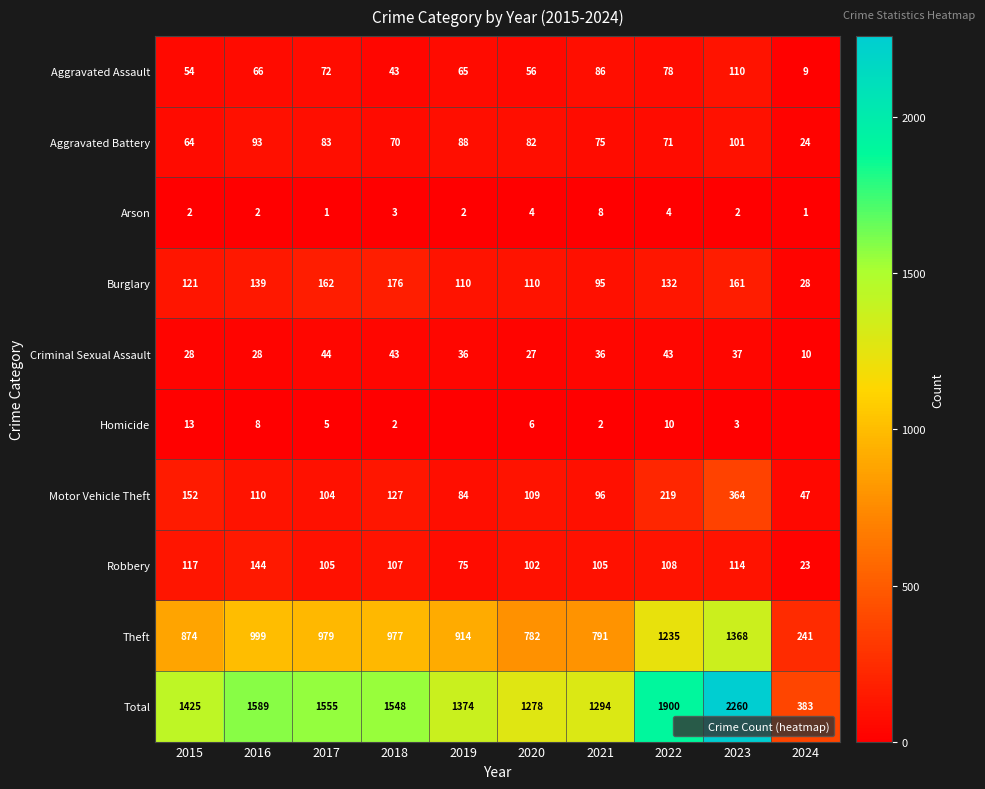

What is the difference between the maximum and minimum values in the Theft series?

1127